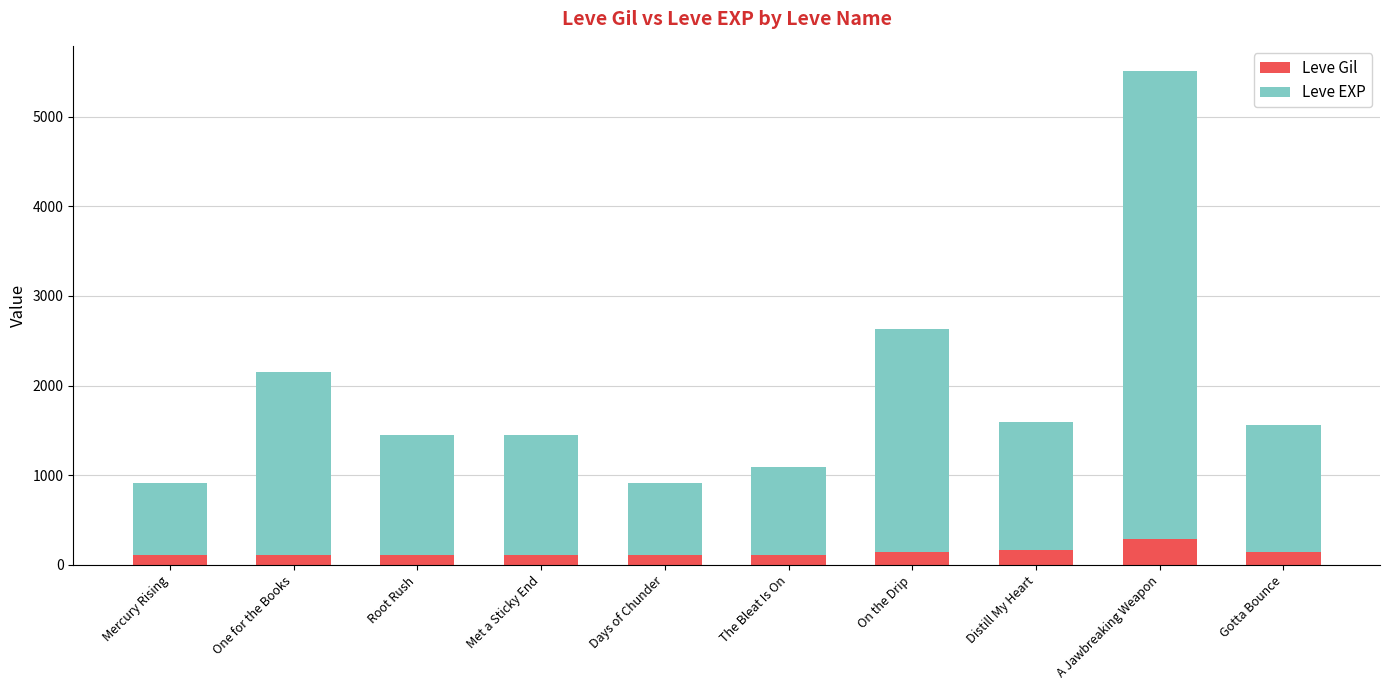

True or false: Leve Gil has a value of 140 at Gotta Bounce.

True